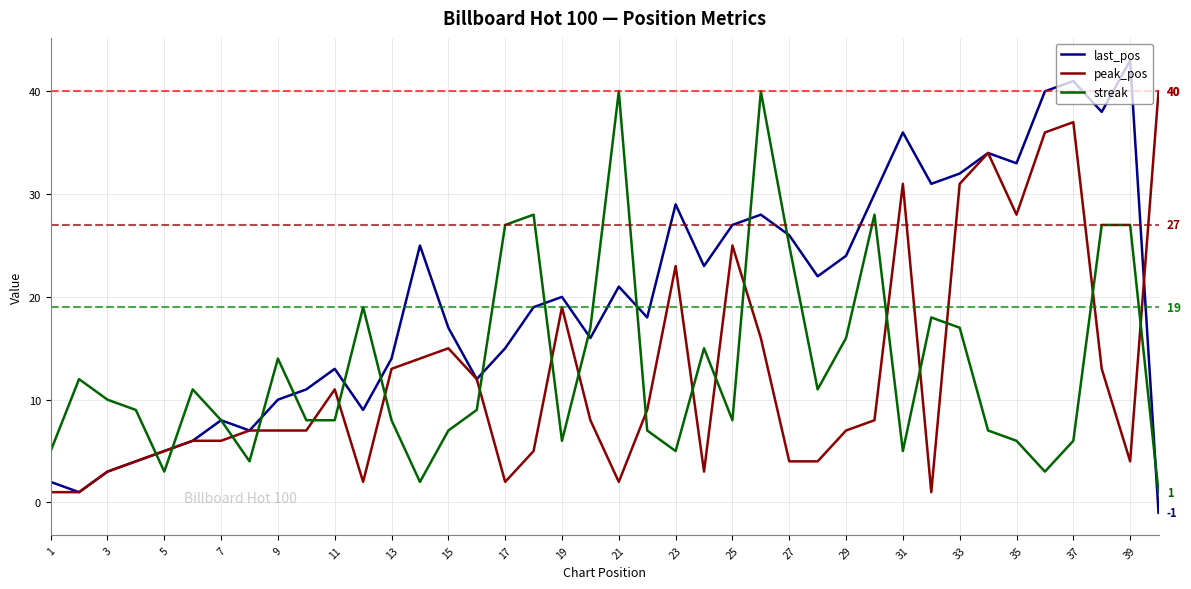

Which series ends up on top after the final intersection of streak and peak_pos?

peak_pos